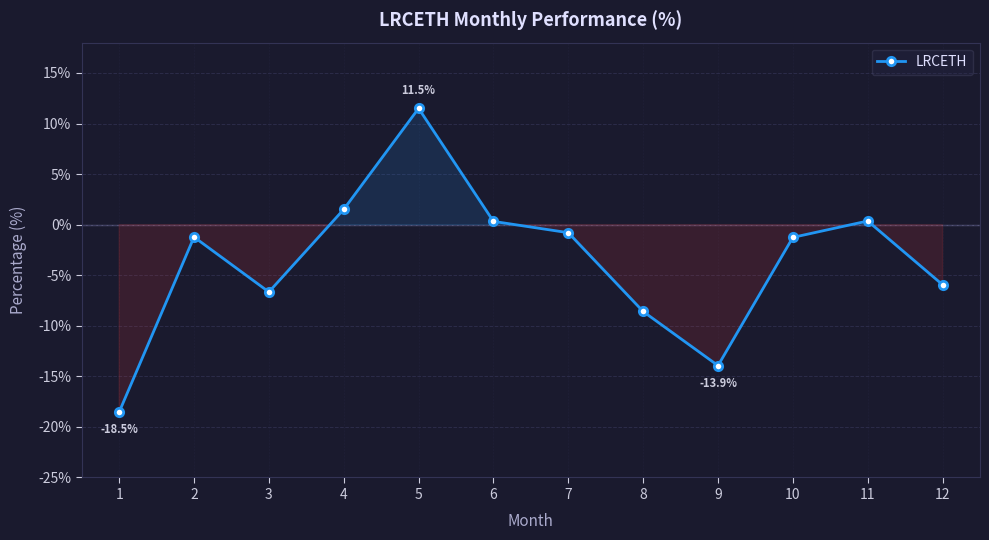

What is the difference between the second highest and second lowest values?

15.5